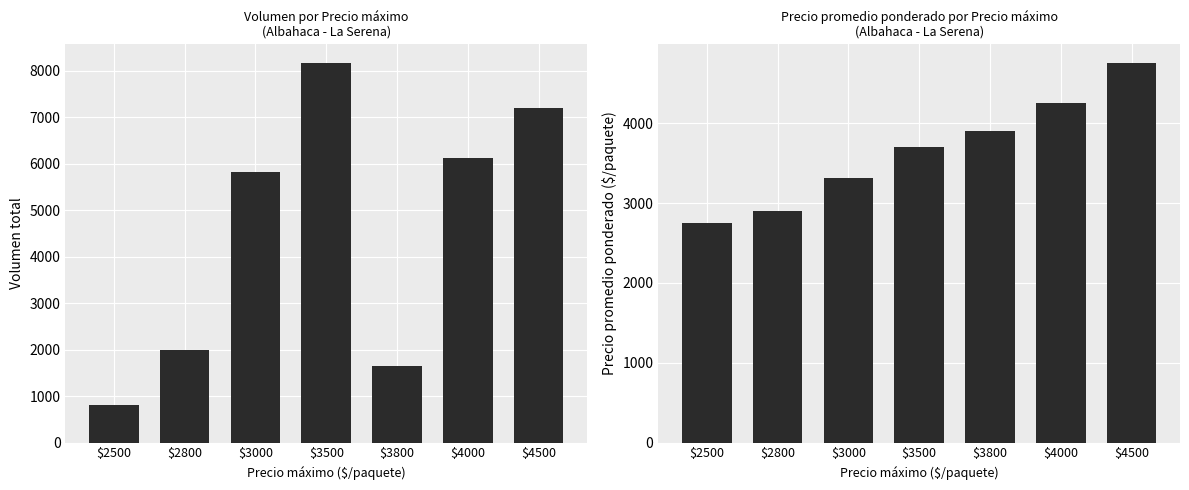

Which category has the lowest value across all series?

$2500